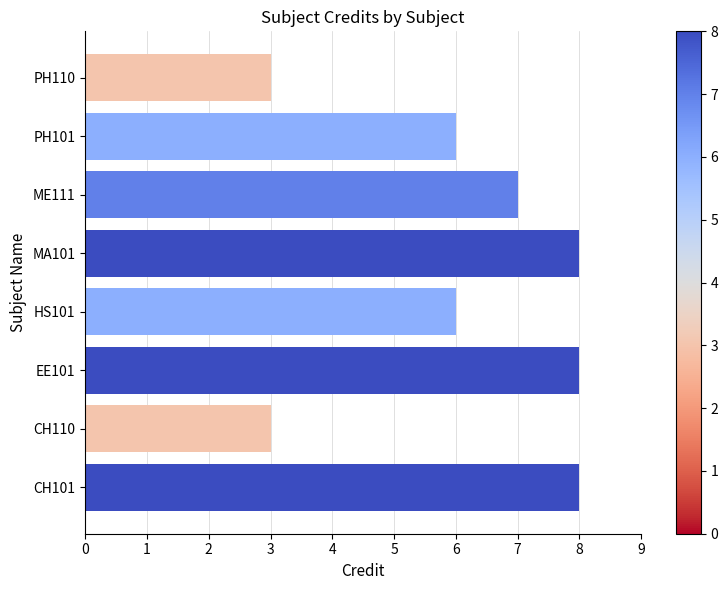

Reading bottom to top, extract all data points from this chart.

CH101=8	CH110=3	EE101=8	HS101=6	MA101=8	ME111=7	PH101=6	PH110=3